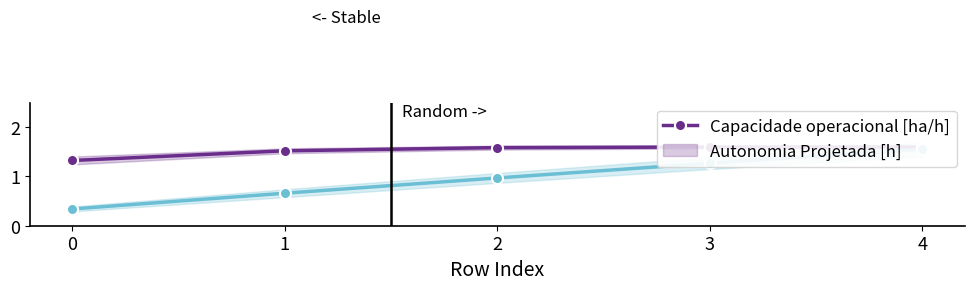

How many Capacidade operacional [ha/h] values are between 1 and 2?

5